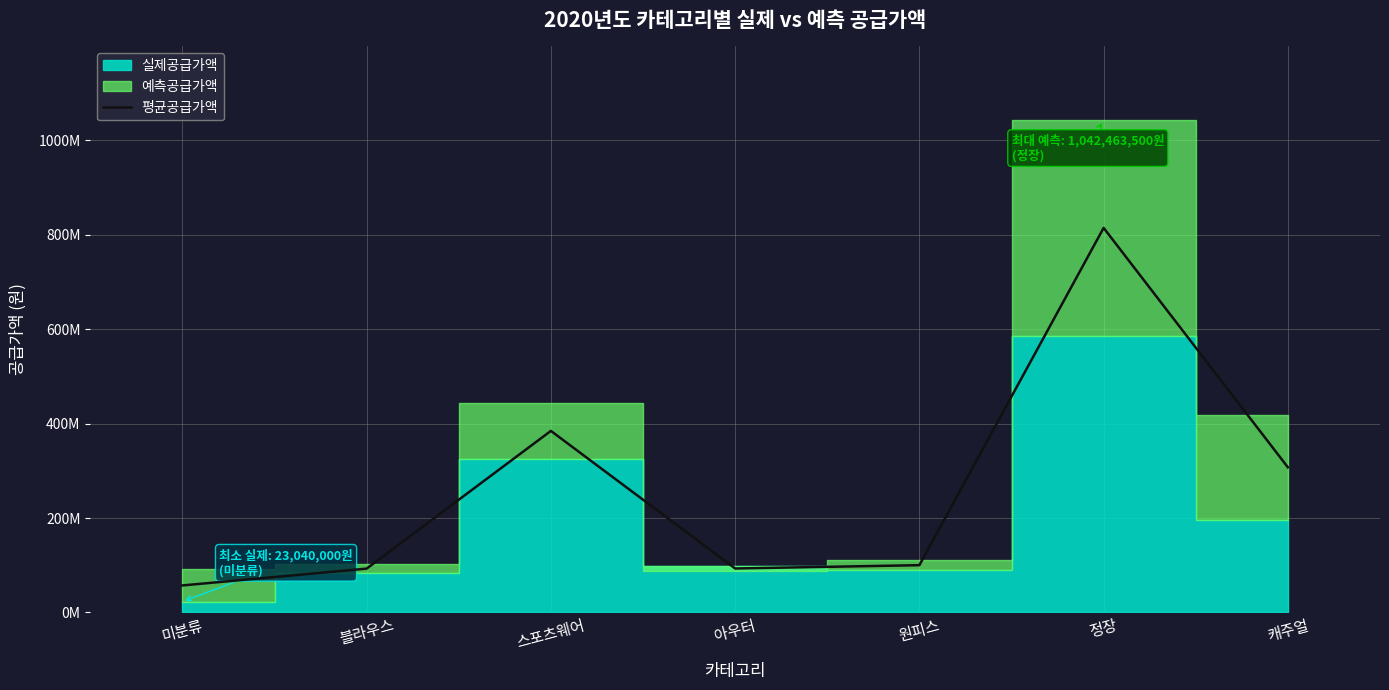

How many interior local valleys (lower than both neighbors) does the data have?

1